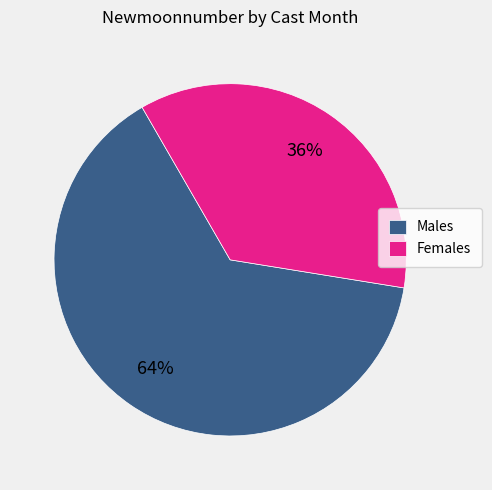

Do Males and Females together represent more than half of the pie?

Yes